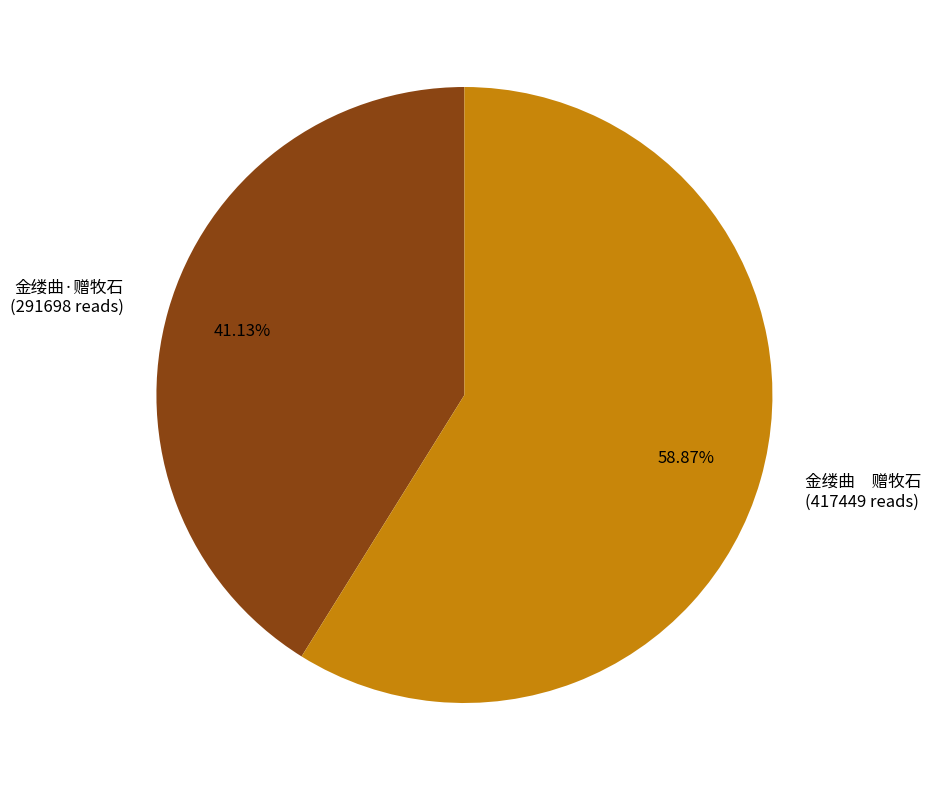

Combined, do 金缕曲 赠牧石 (417449 reads) and 金缕曲·赠牧石 (291698 reads) account for over 50%?

Yes